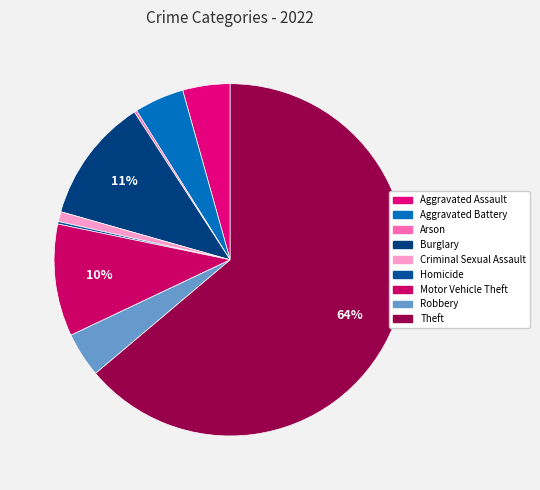

How many slices are in this pie chart?

9